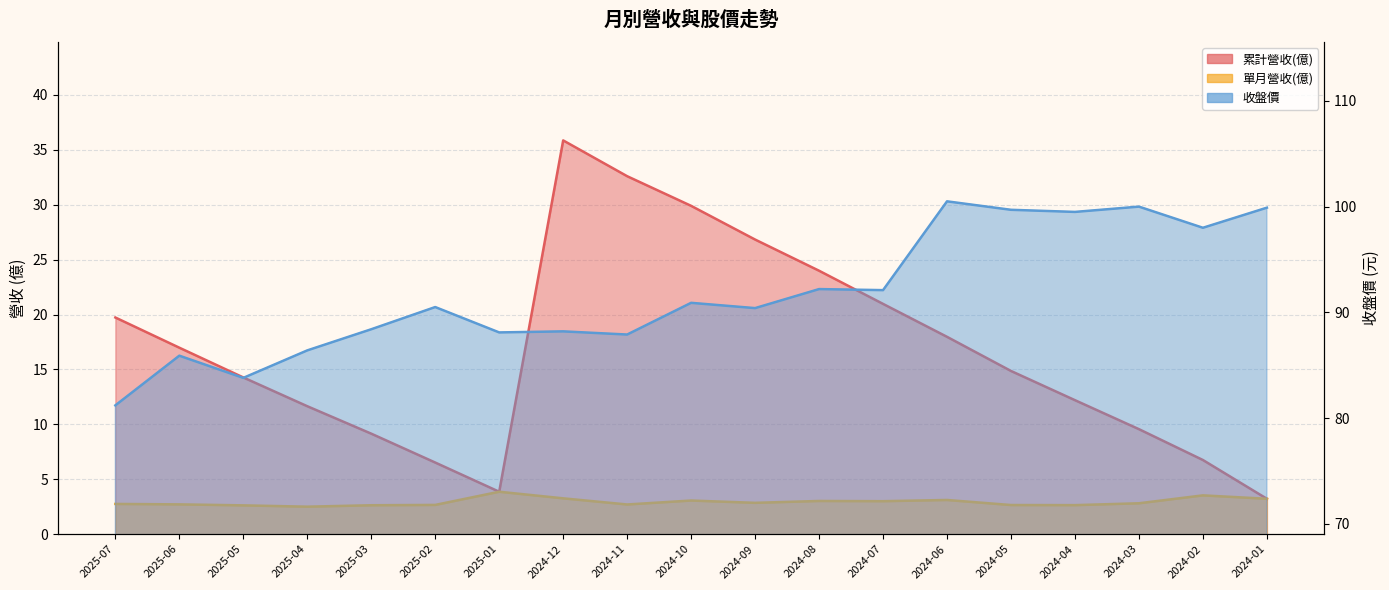

What is the sum of the 單月營收(億) values at 2024-02 and 2025-02?

6.2